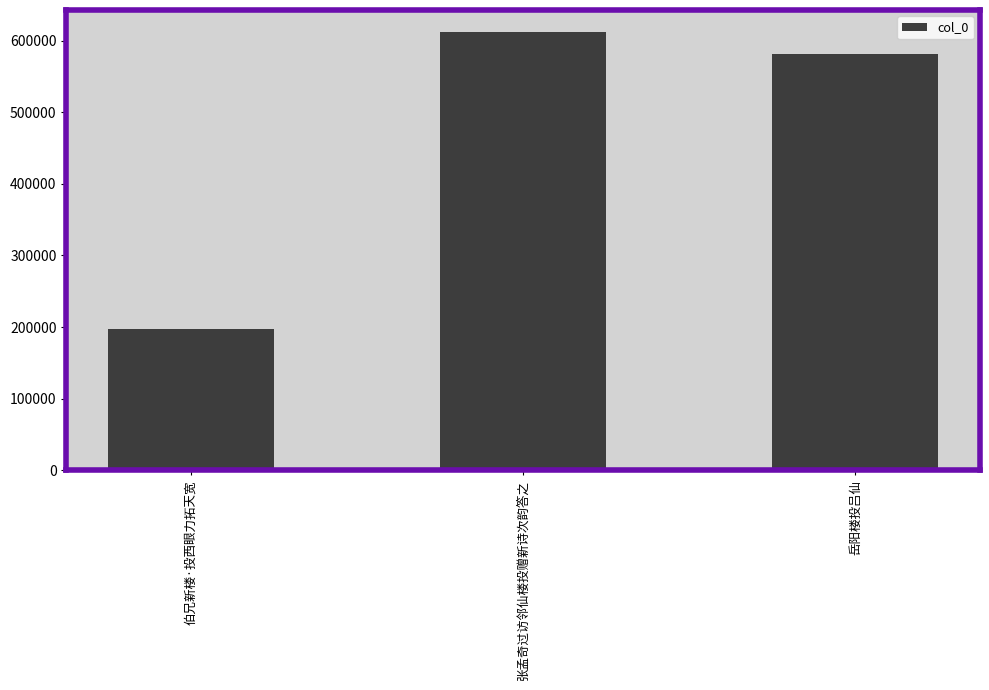

At which category does the chart reach its minimum across all series?

伯兄新楼·投西眼力拓天宽